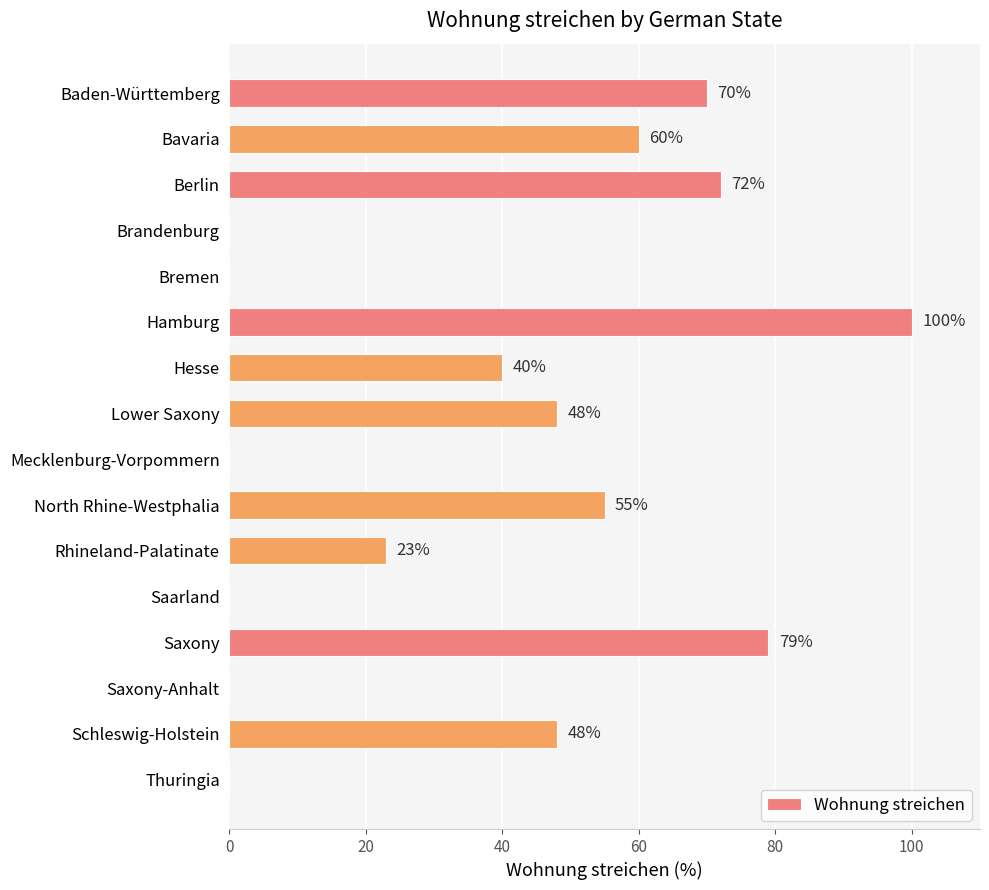

Reading top to bottom, transcribe all the data shown in this chart.

Baden-Württemberg=70	Bavaria=60	Berlin=72	Brandenburg=0	Bremen=0	Hamburg=100	Hesse=40	Lower Saxony=48	Mecklenburg-Vorpommern=0	North Rhine-Westphalia=55	Rhineland-Palatinate=23	Saarland=0	Saxony=79	Saxony-Anhalt=0	Schleswig-Holstein=48	Thuringia=0